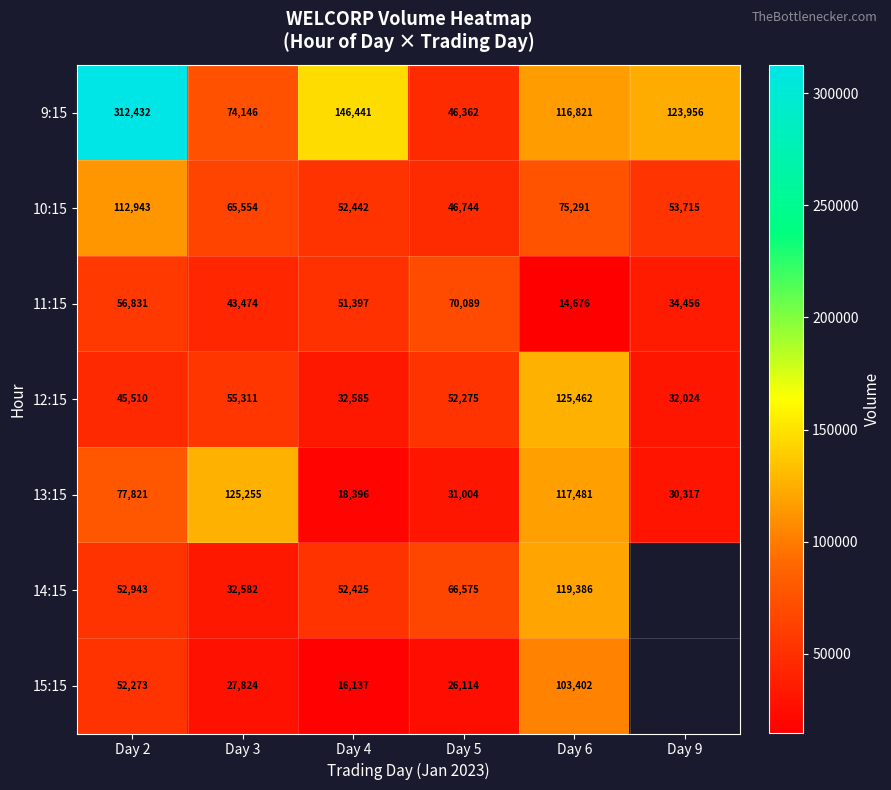

How many series are shown in this chart?

7